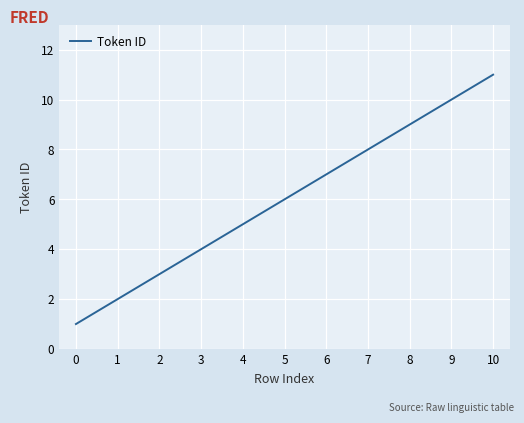

List the labels in order of value, largest first.

10, 9, 8, 7, 6, 5, 4, 3, 2, 1, 0